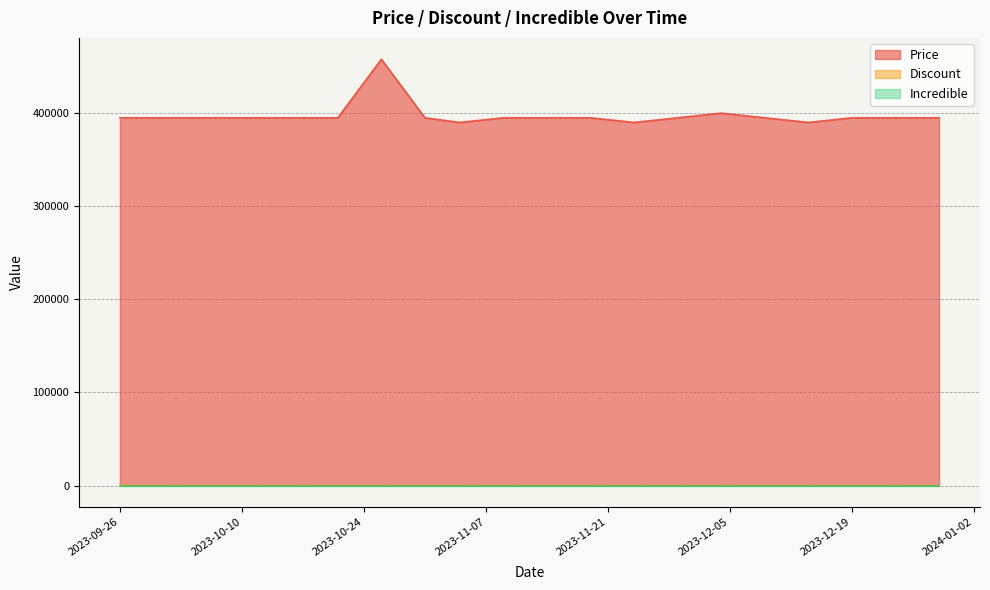

What is the greatest value displayed?

457900